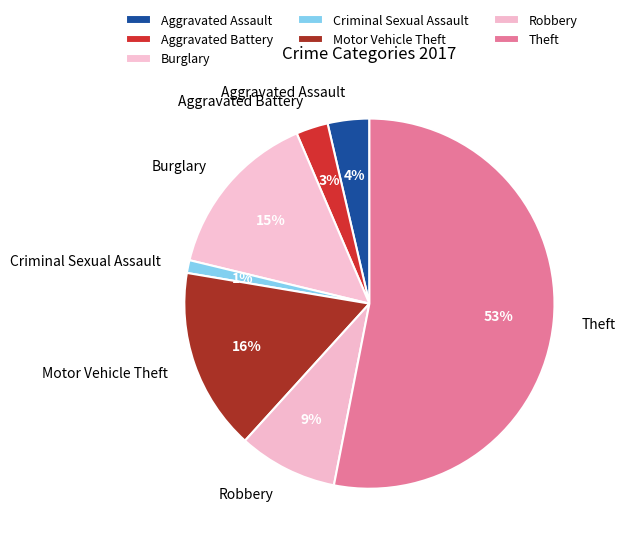

To the nearest percent, what percentage of the pie is Aggravated Assault?

4%